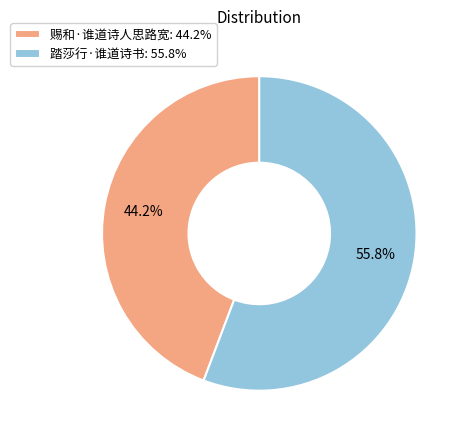

To the nearest percent, what is the difference between the largest and smallest slice percentages?

12%